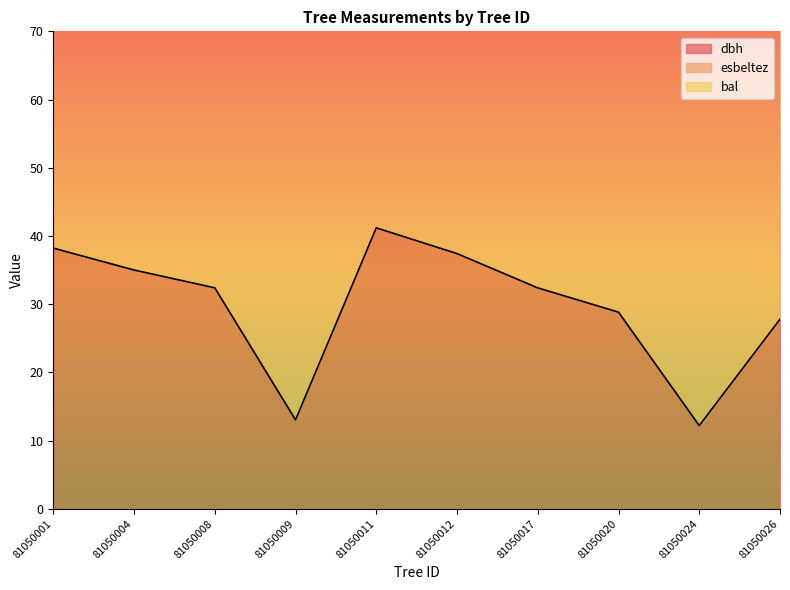

List the series in order of their peak value, highest first.

esbeltez, dbh, bal